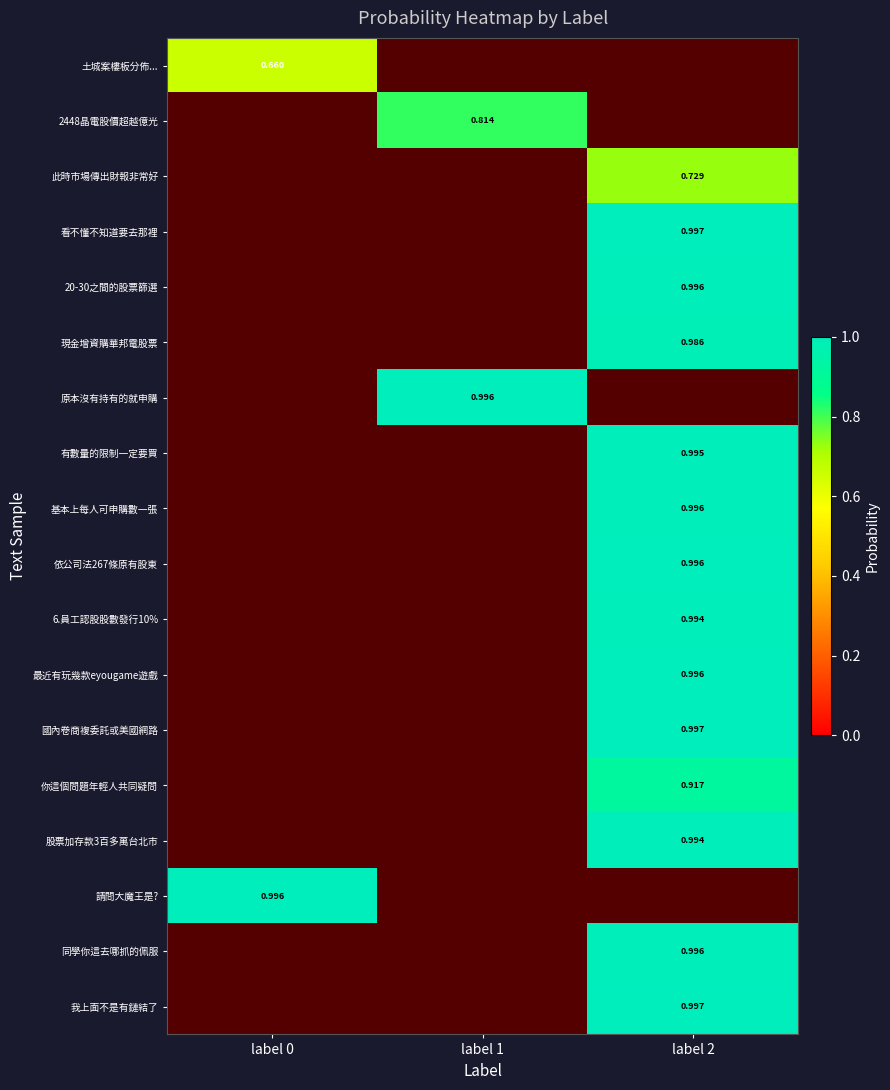

How many positive values does the 20-30之間的股票篩選 series have?

1